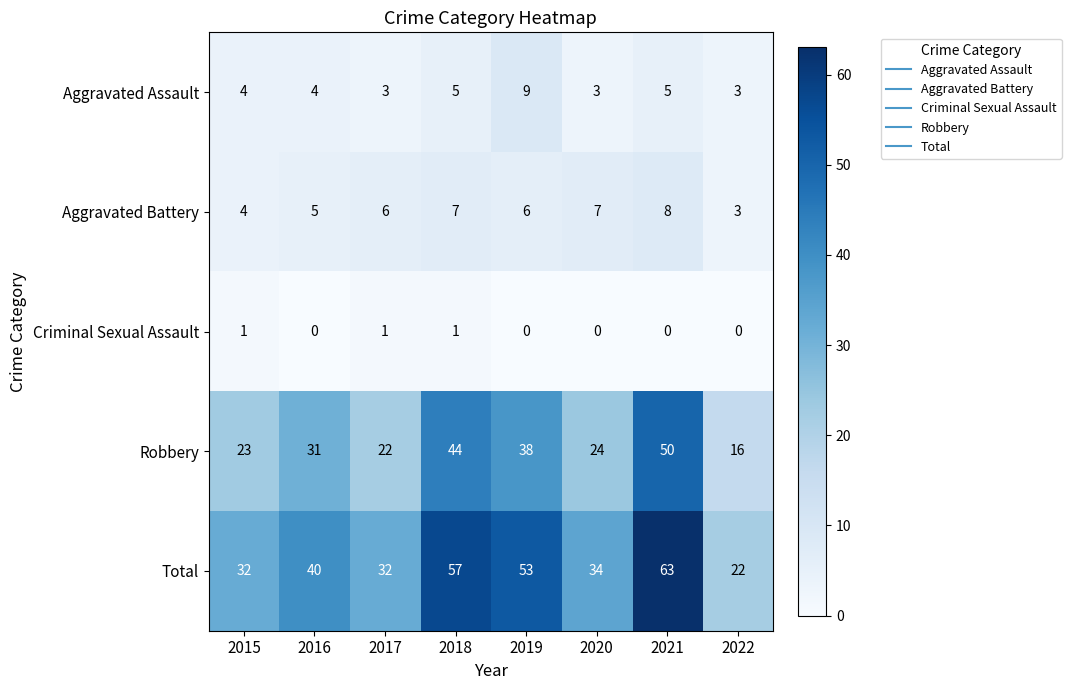

List the series in order of their peak value, highest first.

Total, Robbery, Aggravated Assault, Aggravated Battery, Criminal Sexual Assault